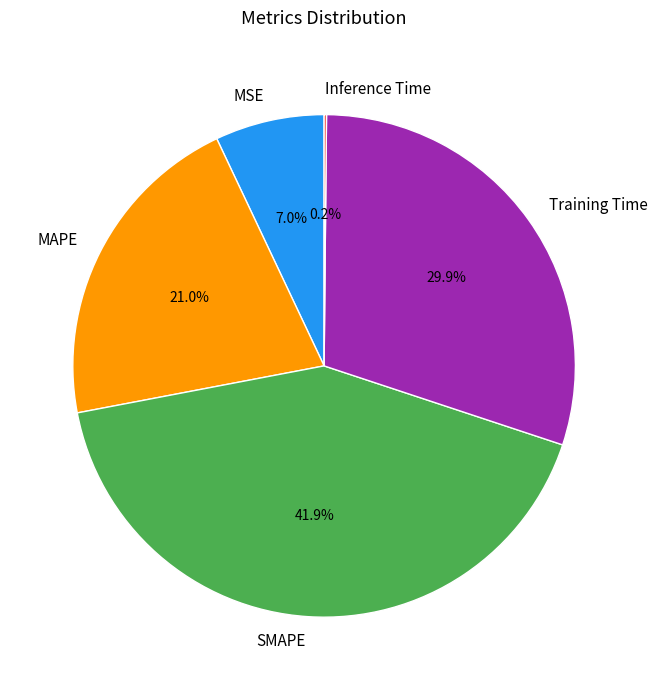

Is there any slice that represents more than half of the pie?

No